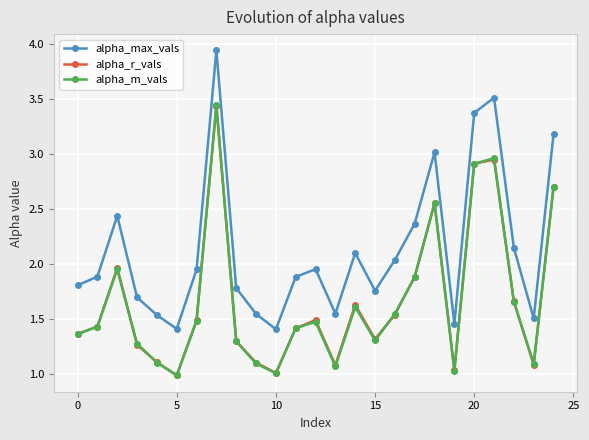

What is the lowest value of the alpha_m_vals series?

1.0